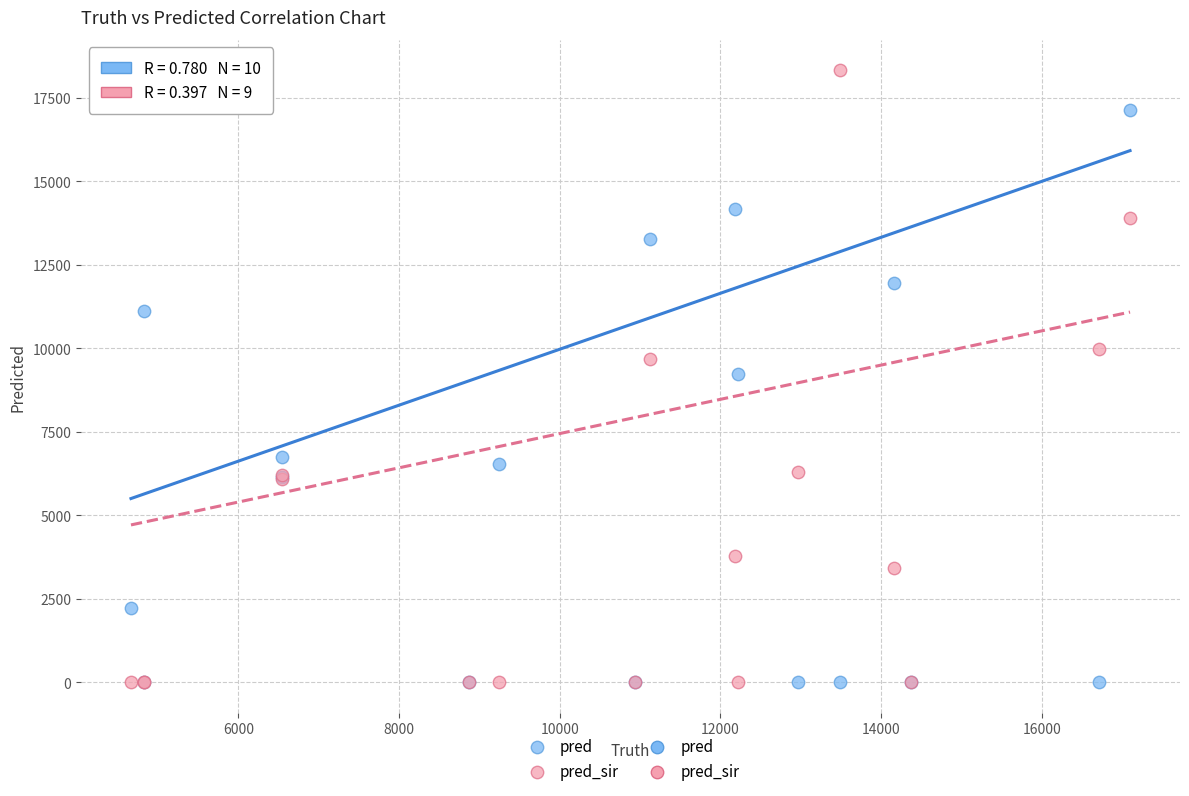

In the pred series, what Y value is closest to 8568?

9239.0